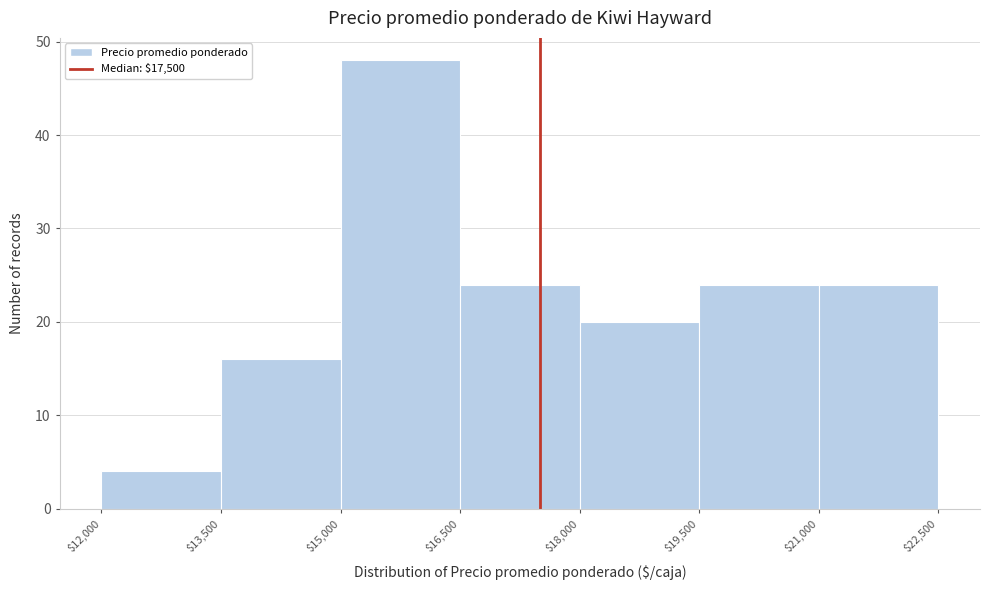

Reading left to right, transcribe this chart: for each bar, give the range it covers on the x-axis and its height. The values are not printed on the chart, so give them approximately, as read against the axis.

$12,000 to $13,500: 4
$13,500 to $15,000: 16
$15,000 to $16,500: 48
$16,500 to $18,000: 24
$18,000 to $19,500: 20
$19,500 to $21,000: 24
$21,000 to $22,500: 24